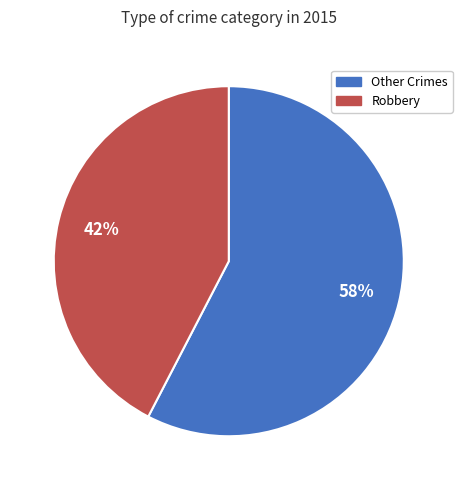

Which category has the smallest portion of the pie?

Robbery